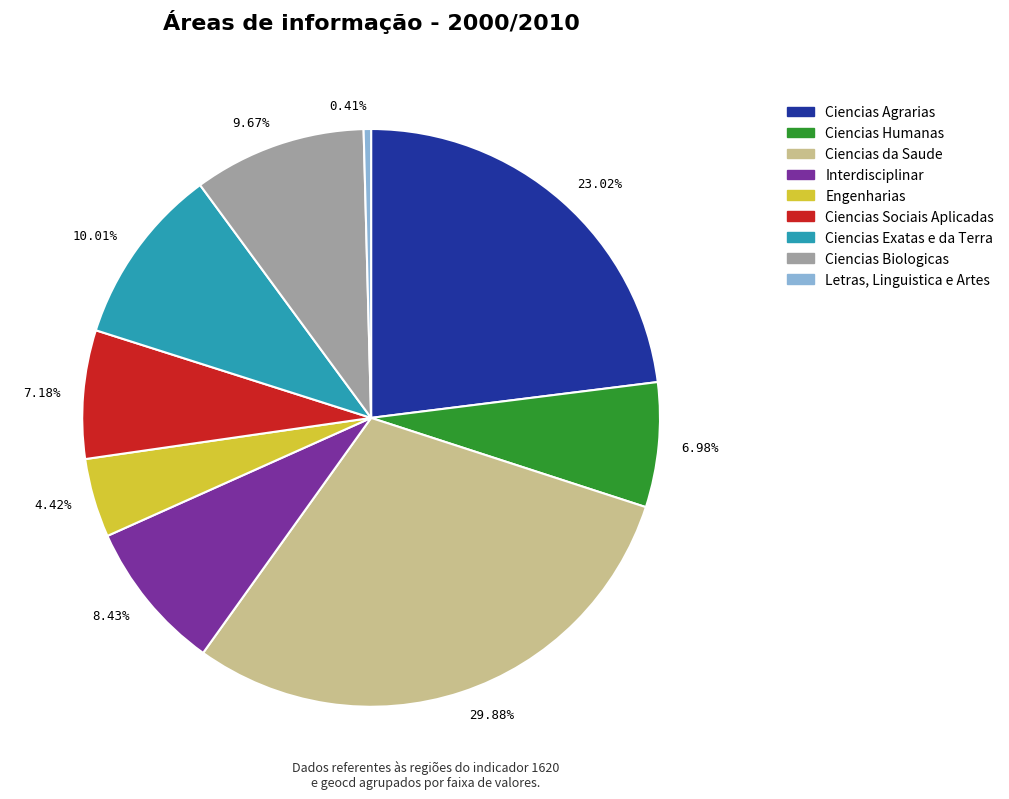

Combined, do 29.88% and 9.67% account for over 50%?

No